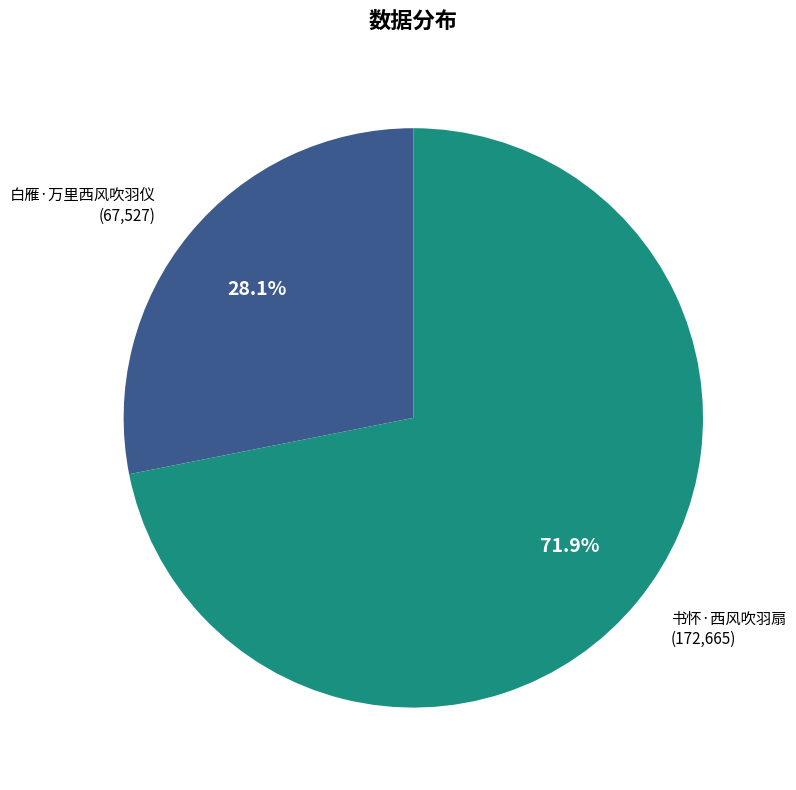

What is the smallest slice in the pie chart?

白雁·万里西风吹羽仪